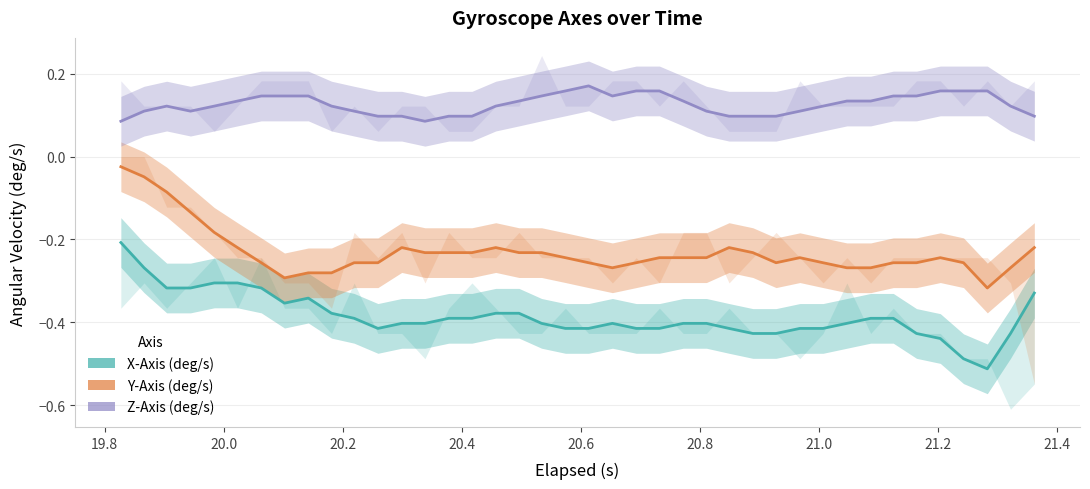

At how many categories does at least one series exceed 0?

40